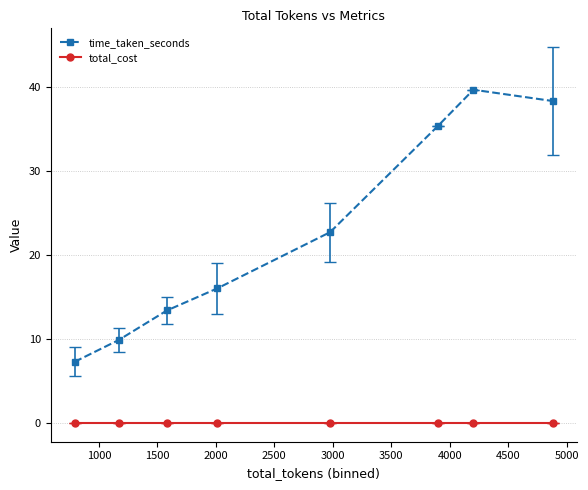

How many interior local peaks does the time_taken_seconds series have?

1